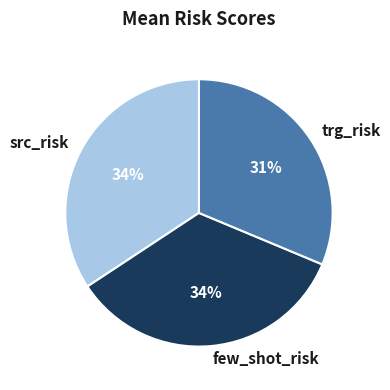

What percentage is the trg_risk slice, to the nearest percent?

31%